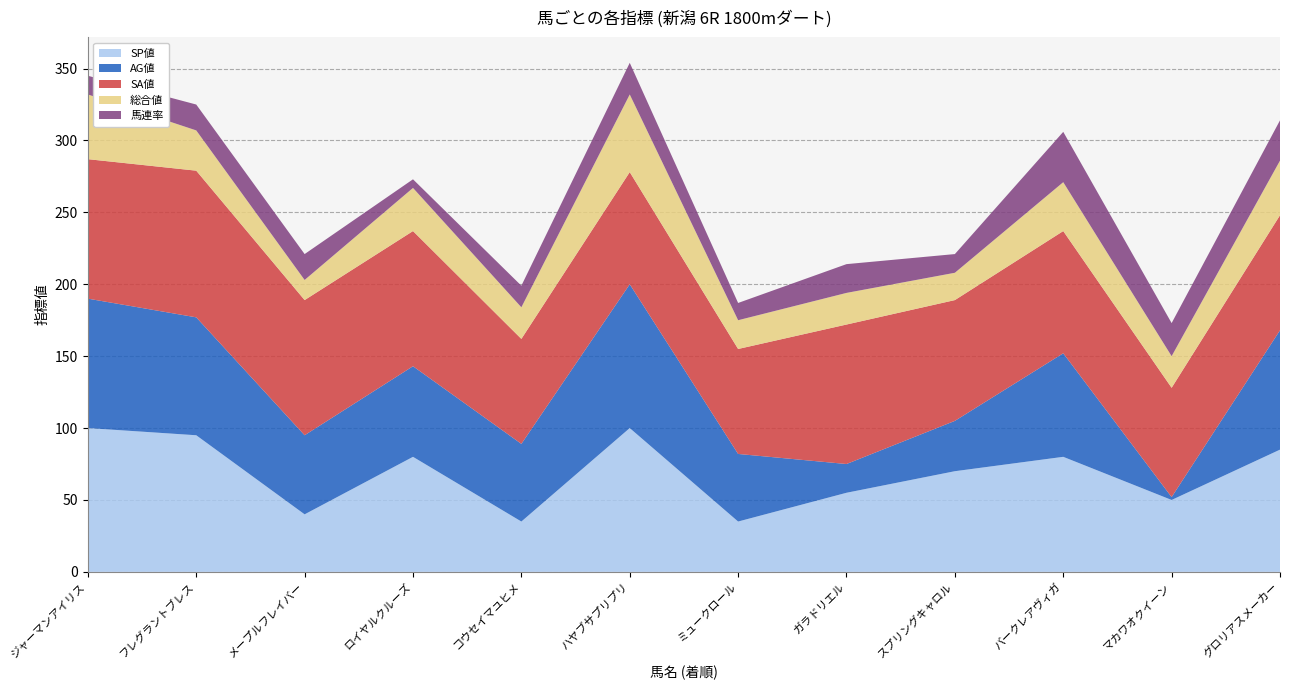

Reading left to right, extract all data points from this chart.

SP値: 100	95	40	80	35	100	35	55	70	80	50	85
AG値: 90	82	55	63	54	100	47	20	35	72	2	83
SA値: 97	102	94	94	73	78	73	97	84	85	76	80
総合値: 45	28	14	30	22	54	20	22	19	34	22	38
馬連率: 13	18	18	6	15	22	12	20	13	35	23	28